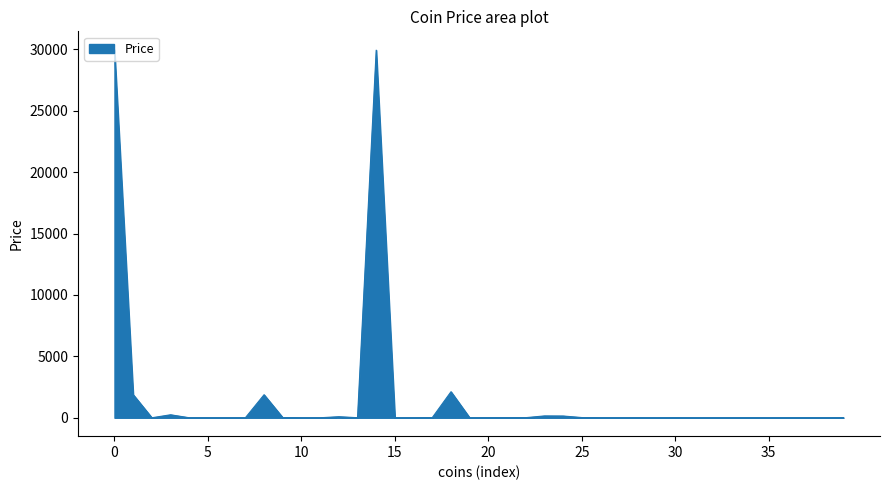

What is the maximum value shown in the chart?

29963.8